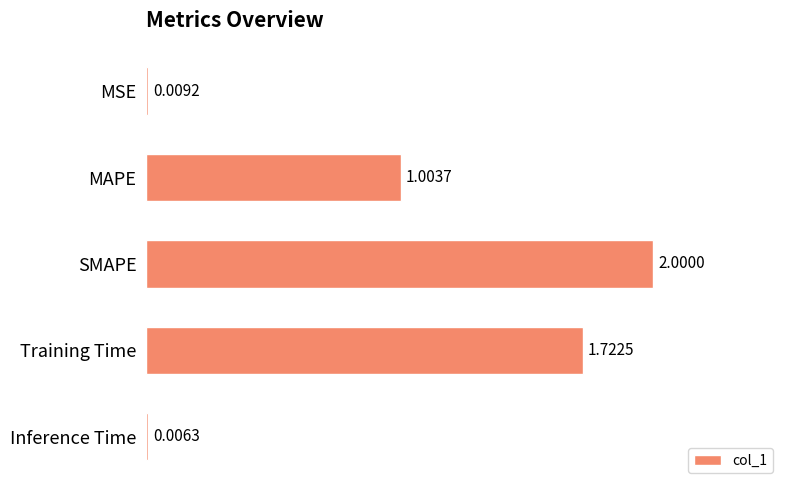

Between Inference Time and MAPE, which is larger?

MAPE